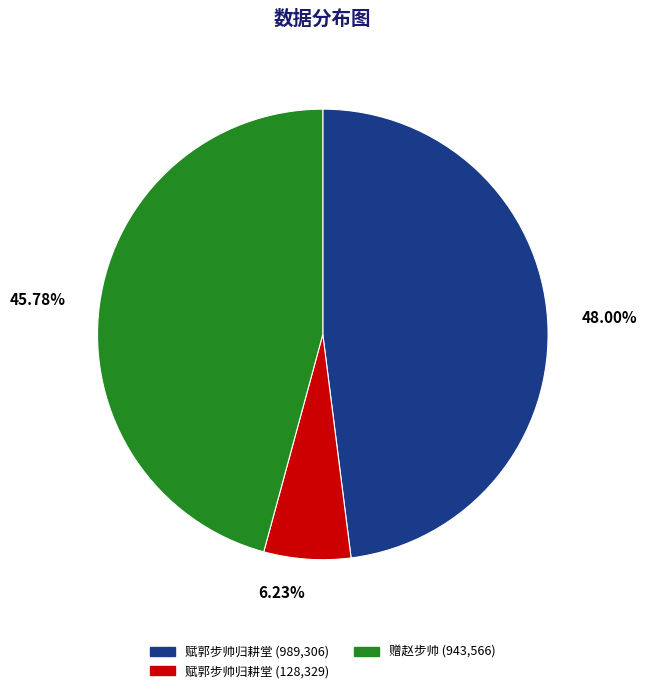

Does any single category account for the majority?

No